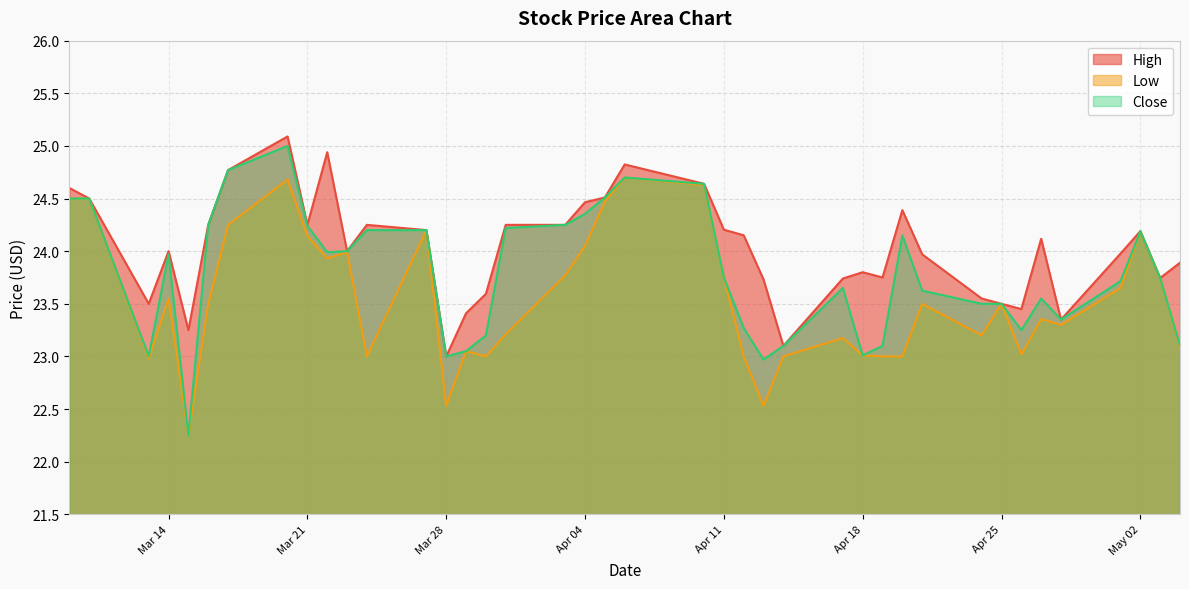

How many categories are shown in the chart?

40